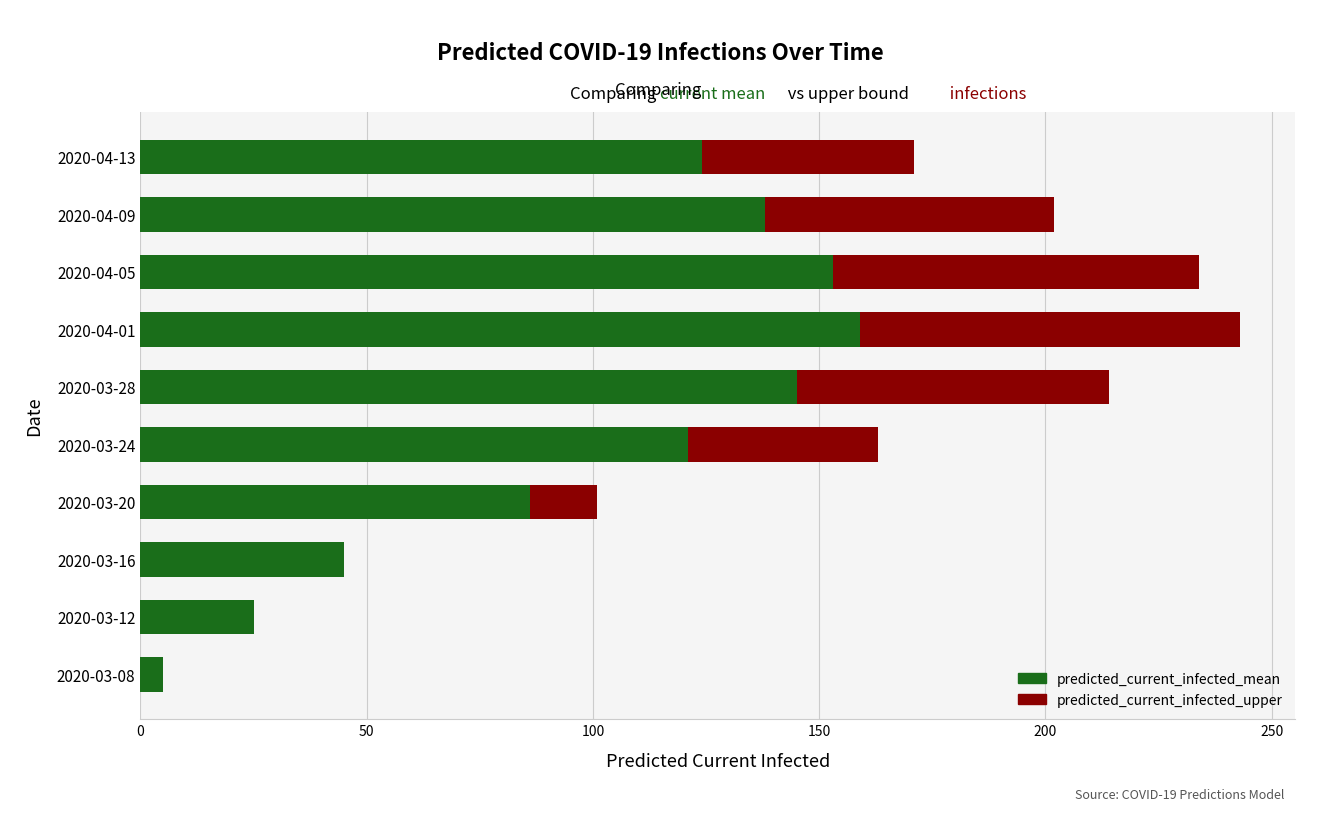

What is the total value across all series at 2020-03-20?

101